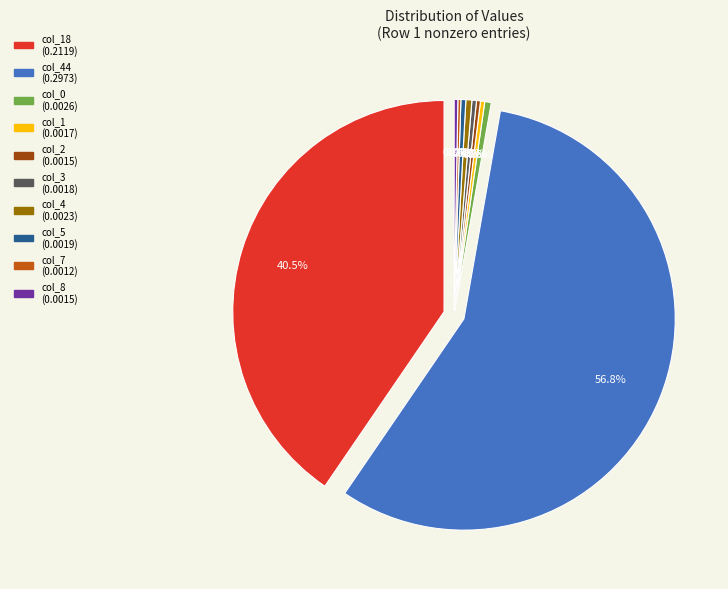

How many segments does this pie chart have?

10